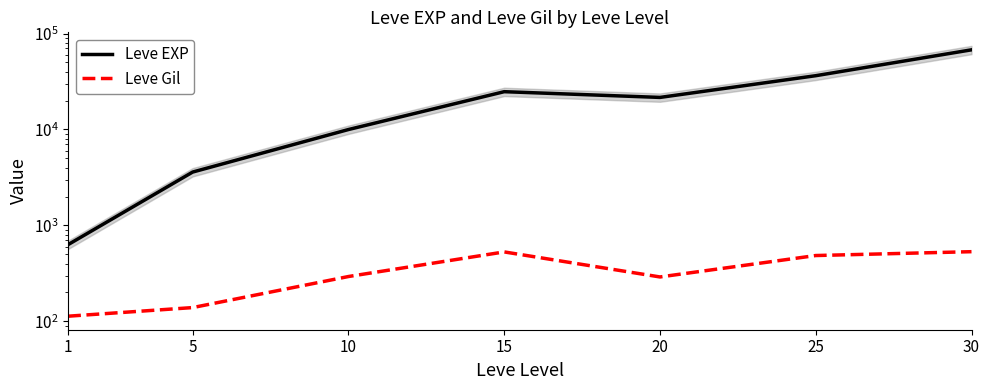

Where does the Leve EXP series first go above 21600?

15